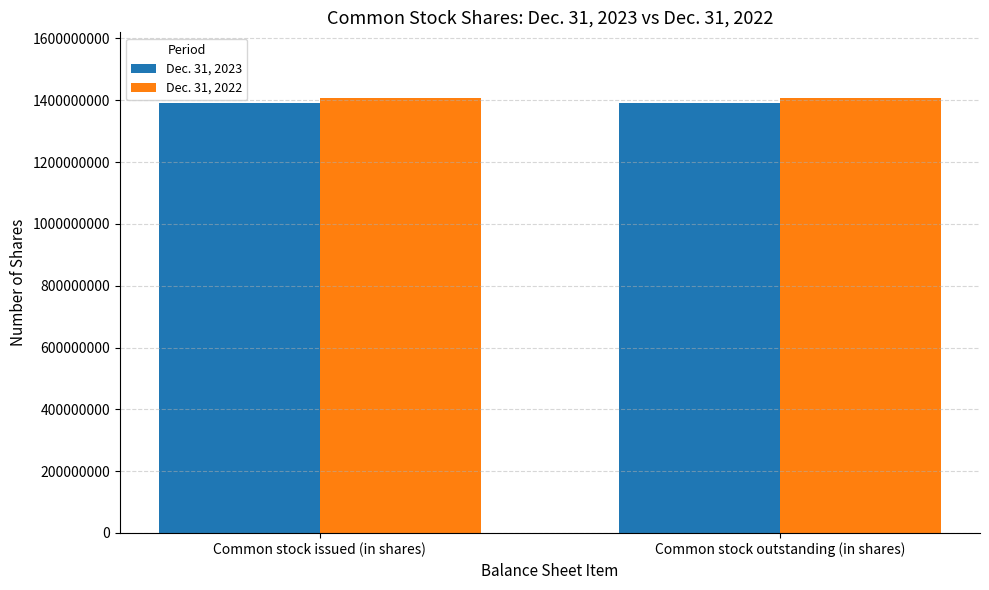

Rank the series by their average value, from lowest to highest.

Dec. 31, 2023, Dec. 31, 2022